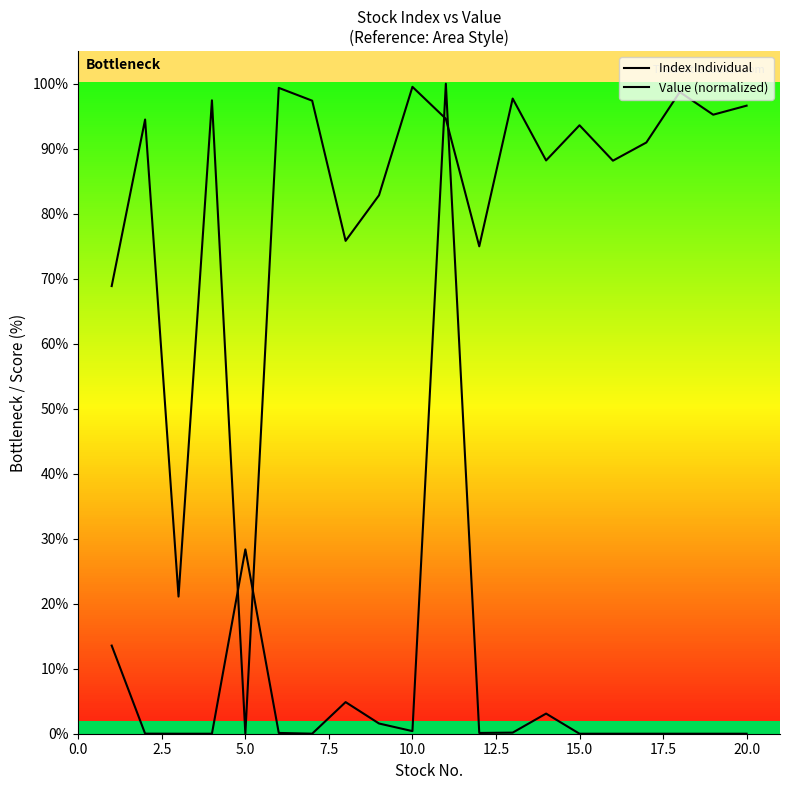

Does the chart display data point markers on the line(s)?

No